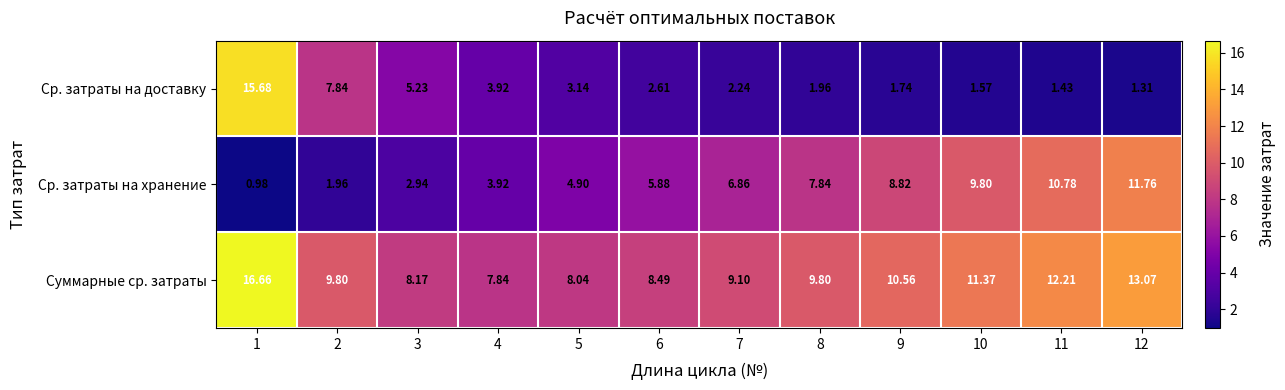

List the series in order of their overall mean, highest first.

Суммарные ср. затраты, Ср. затраты на хранение, Ср. затраты на доставку